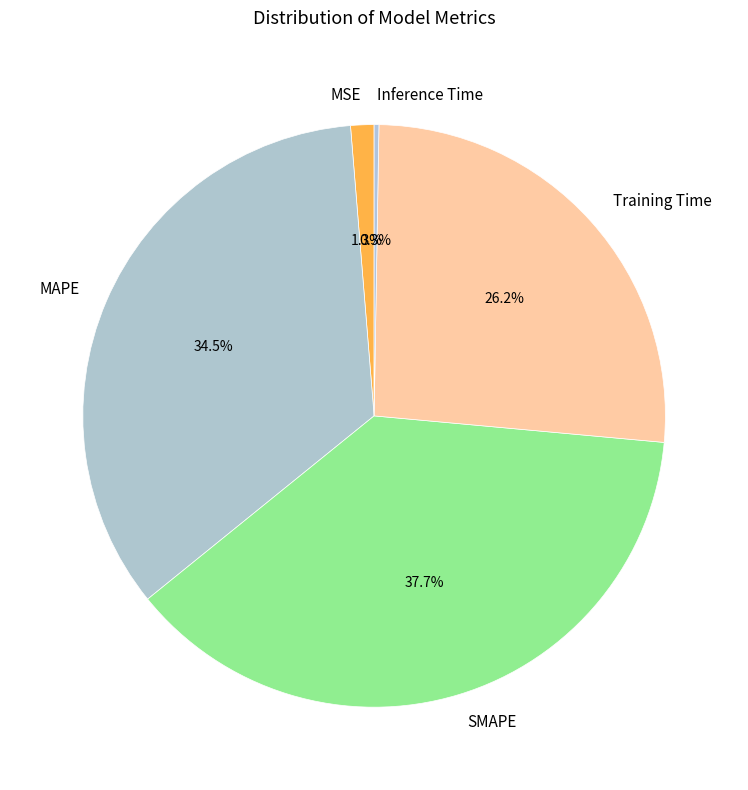

What percentage is the Training Time slice, to the nearest percent?

26%